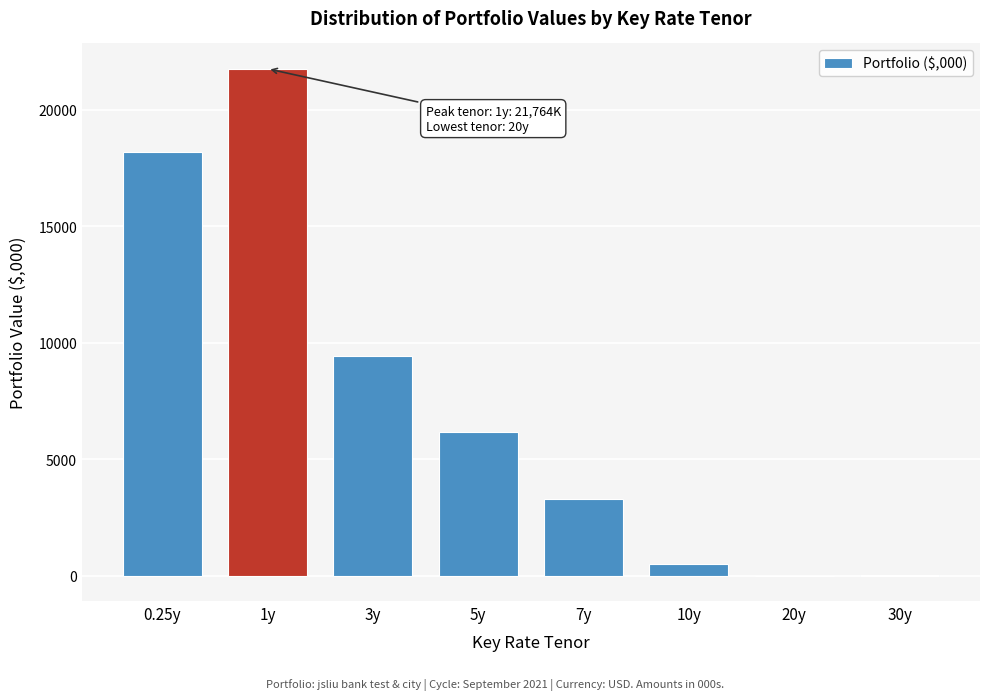

Where is the data nearest to the value 10878?

3y